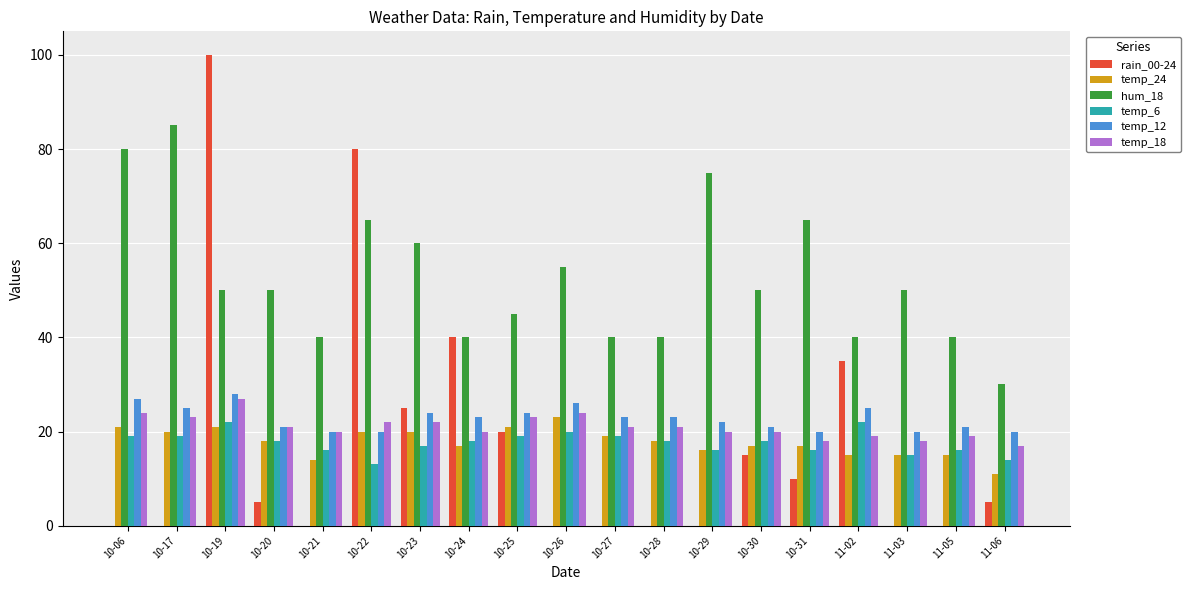

The value of rain_00-24 at 10-31 is 10. True or false?

True